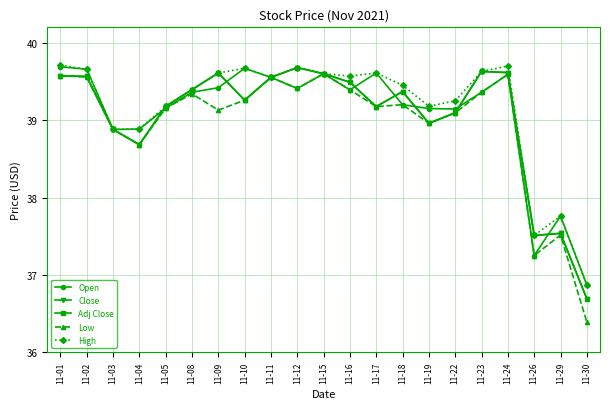

Does the chart have visible grid lines?

Yes